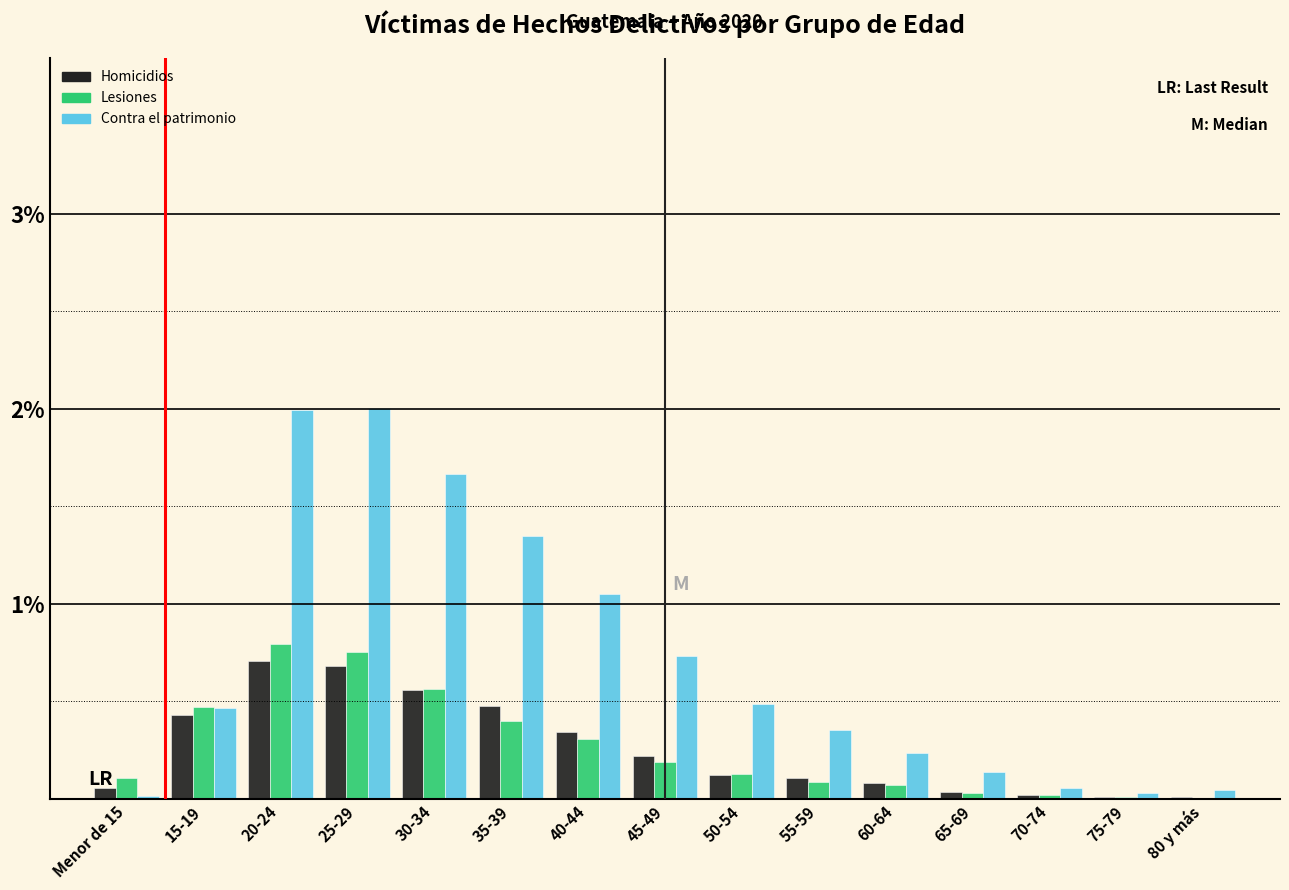

What is the sum of all Homicidios values?

3.9